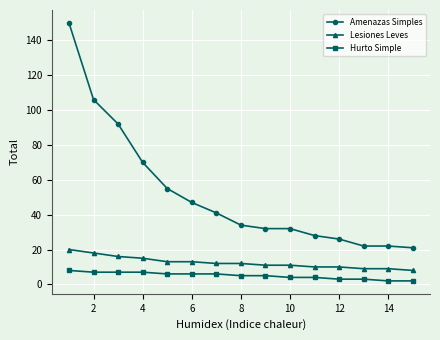

Reading right to left, extract all data points from this chart.

Amenazas Simples: 21	22	22	26	28	32	32	34	41	47	55	70	92	106	150
Lesiones Leves: 8	9	9	10	10	11	11	12	12	13	13	15	16	18	20
Hurto Simple: 2	2	3	3	4	4	5	5	6	6	6	7	7	7	8